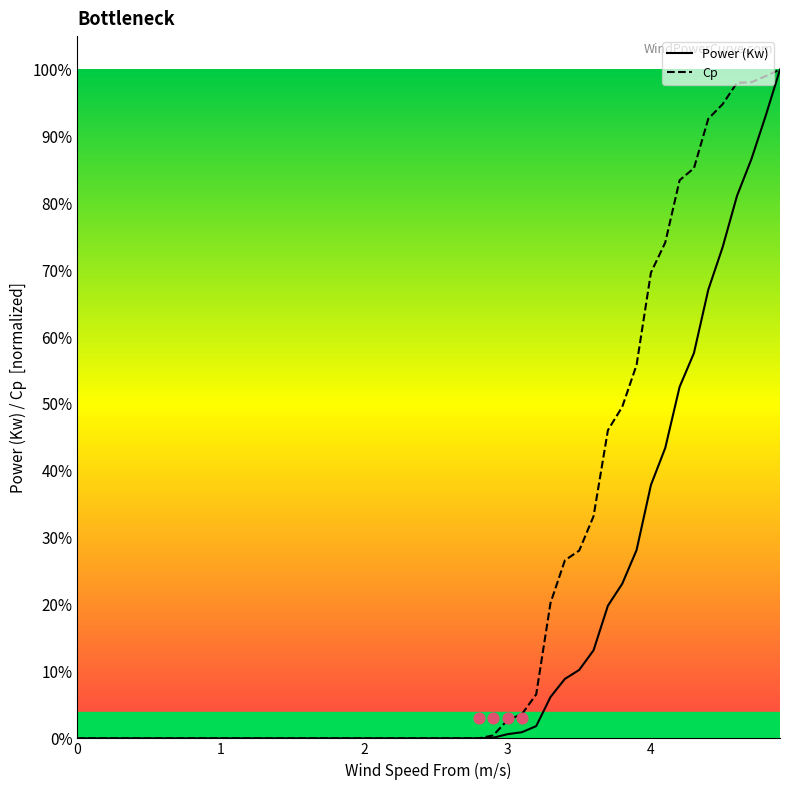

Which series has the largest total across all categories?

Cp